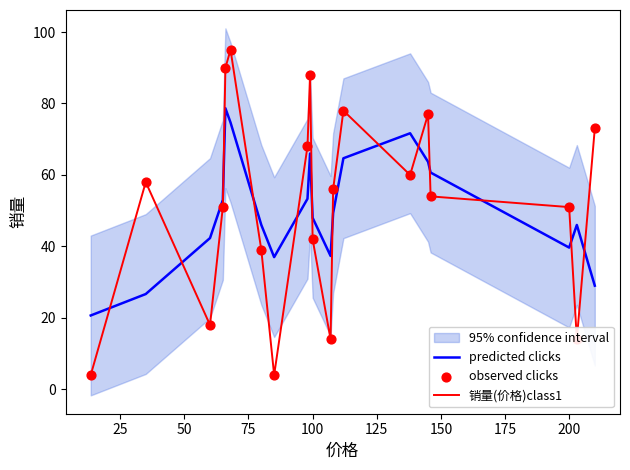

After their last crossing, which series has the higher values: predicted clicks or 销量(价格)class1?

销量(价格)class1